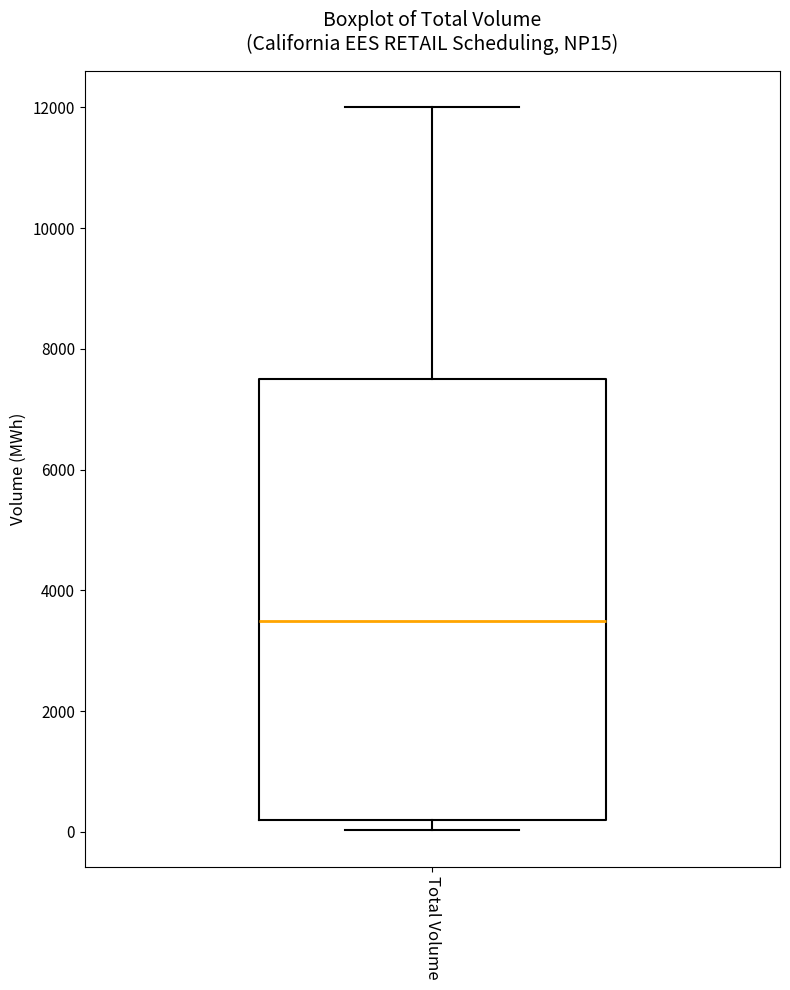

Transcribe this box plot: give where the median line is, the range the box spans, and where the two whiskers end, as read against the y-axis. The values are not printed on the chart, so give them approximately, as read against the axis.

median 3400, box 200 to 7400, whiskers 0 to 12000